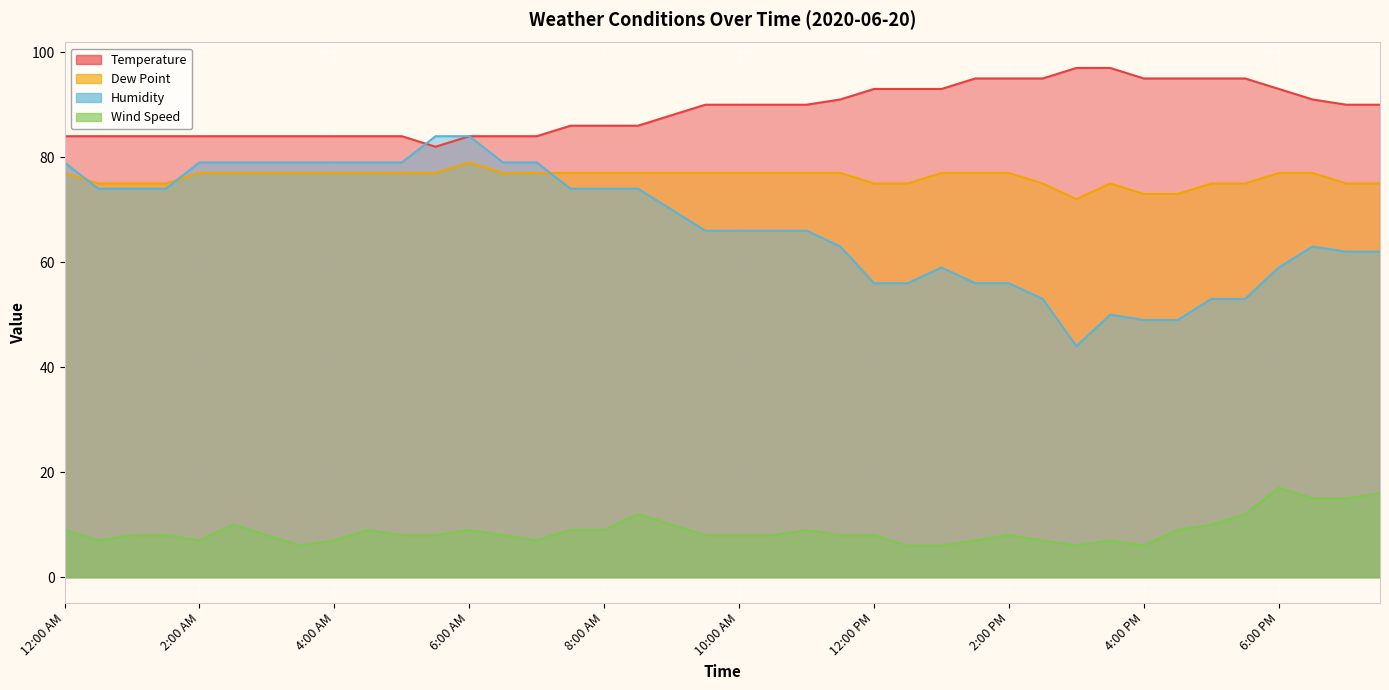

The Dew Point series shows 75 at 2:30 PM. True or false?

True